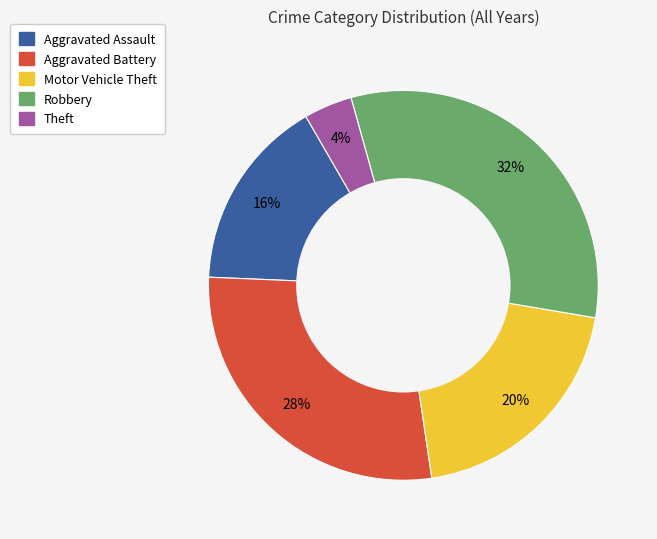

To the nearest percent, what is the combined percentage of Aggravated Battery and Robbery?

60%